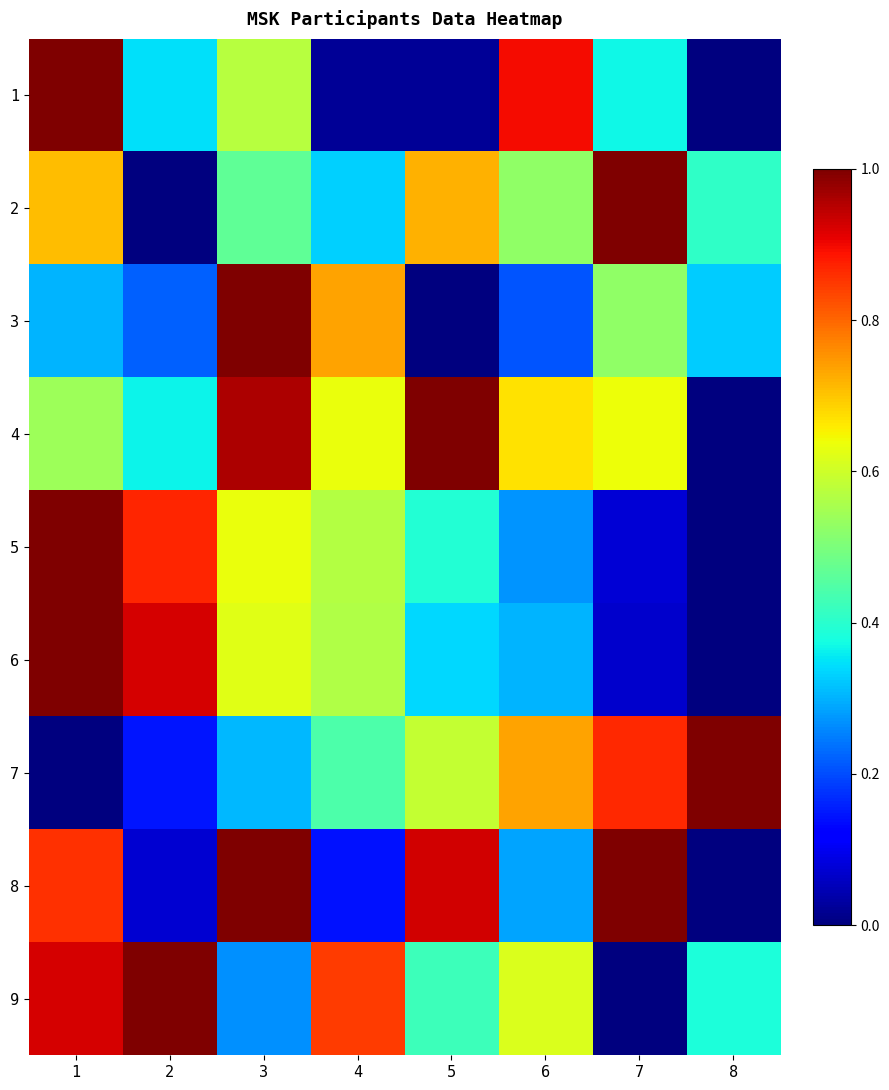

Which series has the largest total across all categories?

4